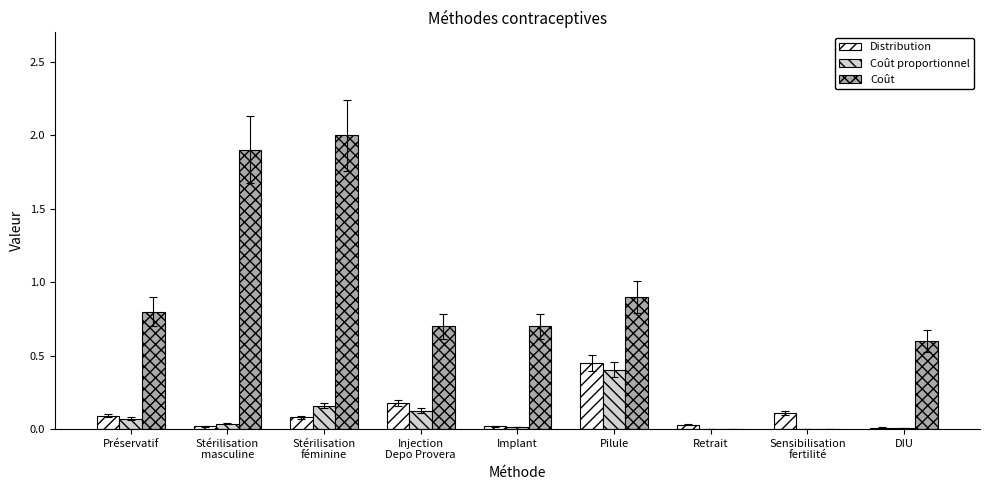

What are all the series names shown in the legend?

Distribution, Coût proportionnel, Coût